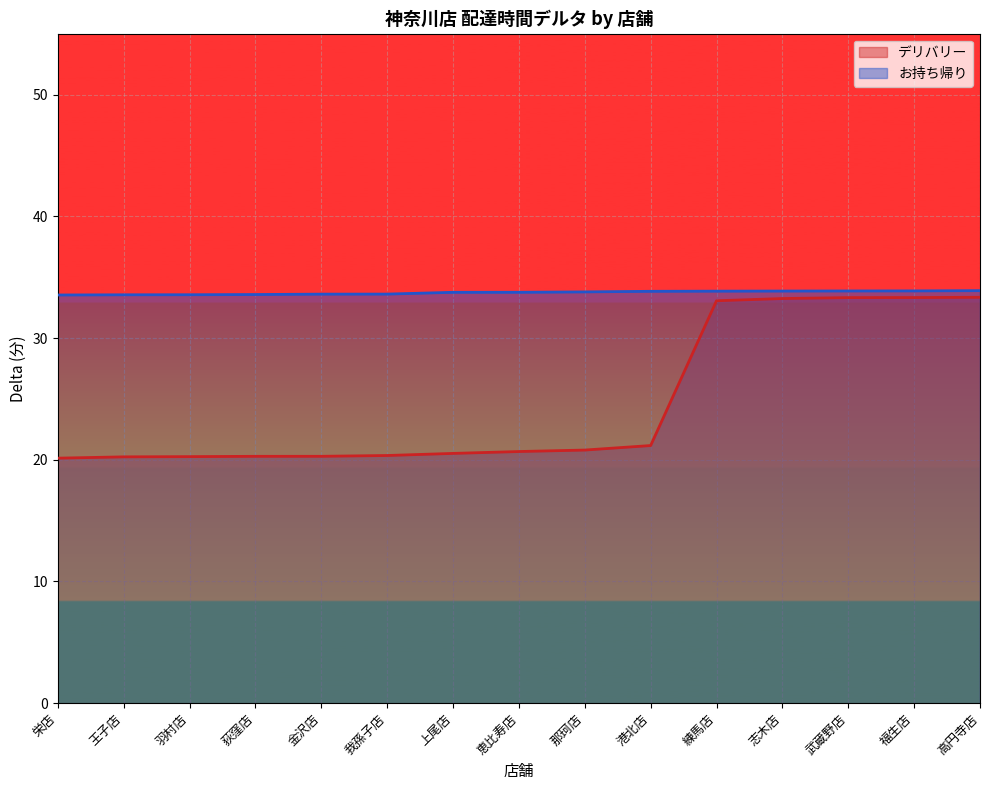

Reading right to left, what are all the values shown in this chart?

デリバリー: 33.3	33.3	33.3	33.2	33.1	21.2	20.8	20.7	20.5	20.3	20.3	20.3	20.3	20.2	20.1
お持ち帰り: 33.9	33.9	33.9	33.9	33.8	33.8	33.8	33.8	33.8	33.6	33.6	33.6	33.6	33.5	33.5